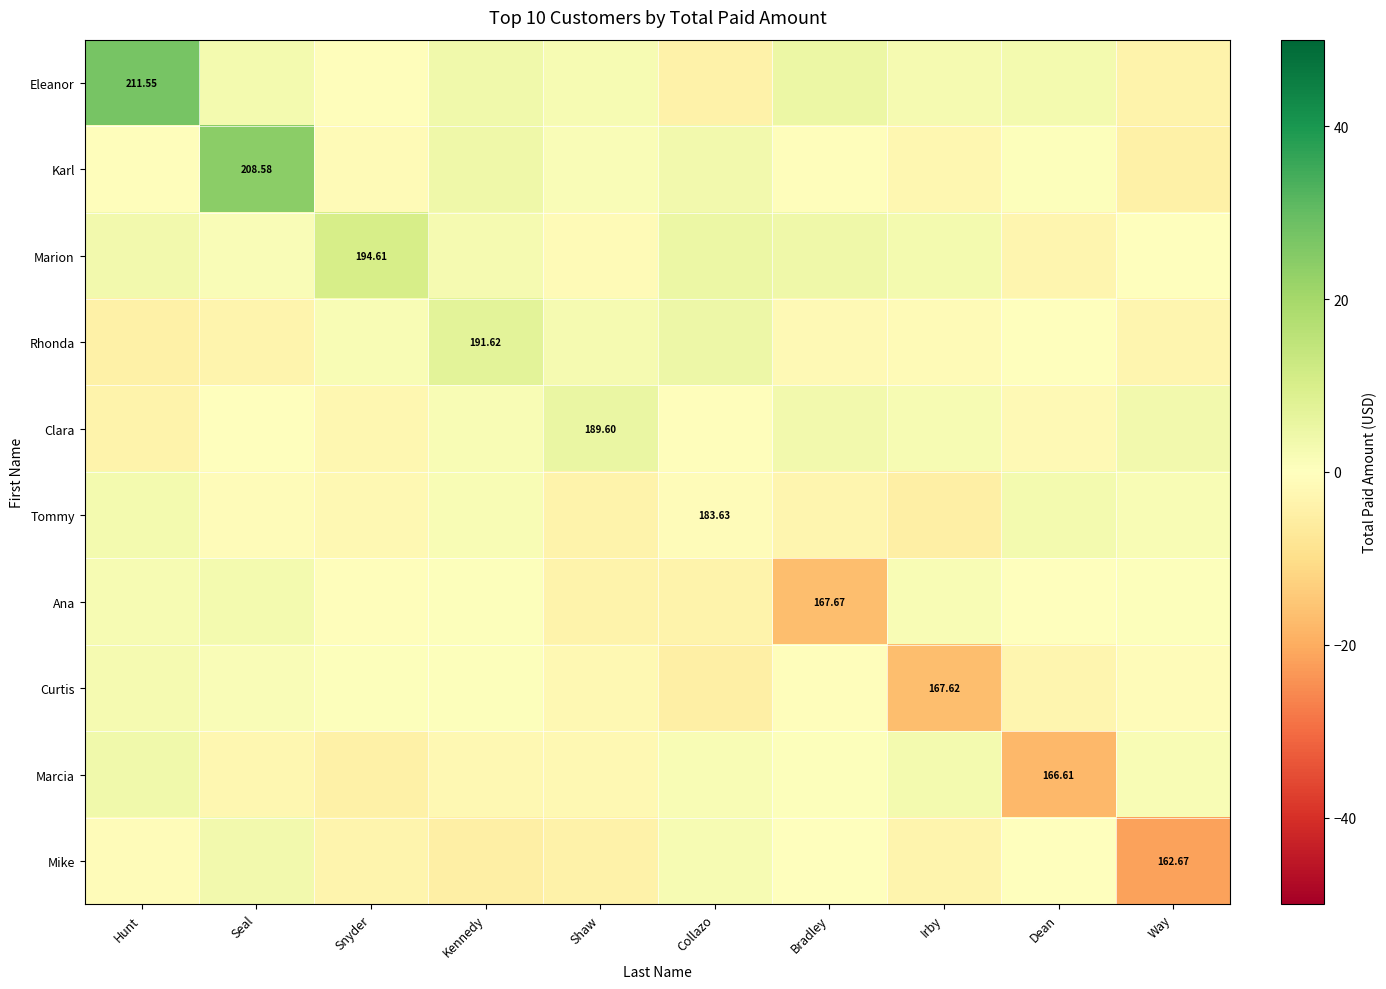

At how many categories does at least one series exceed -17?

10